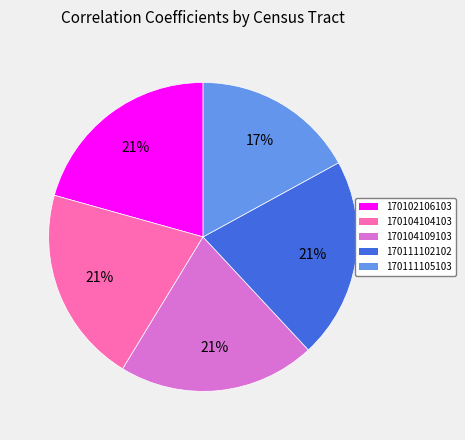

Is there a majority slice in this chart?

No